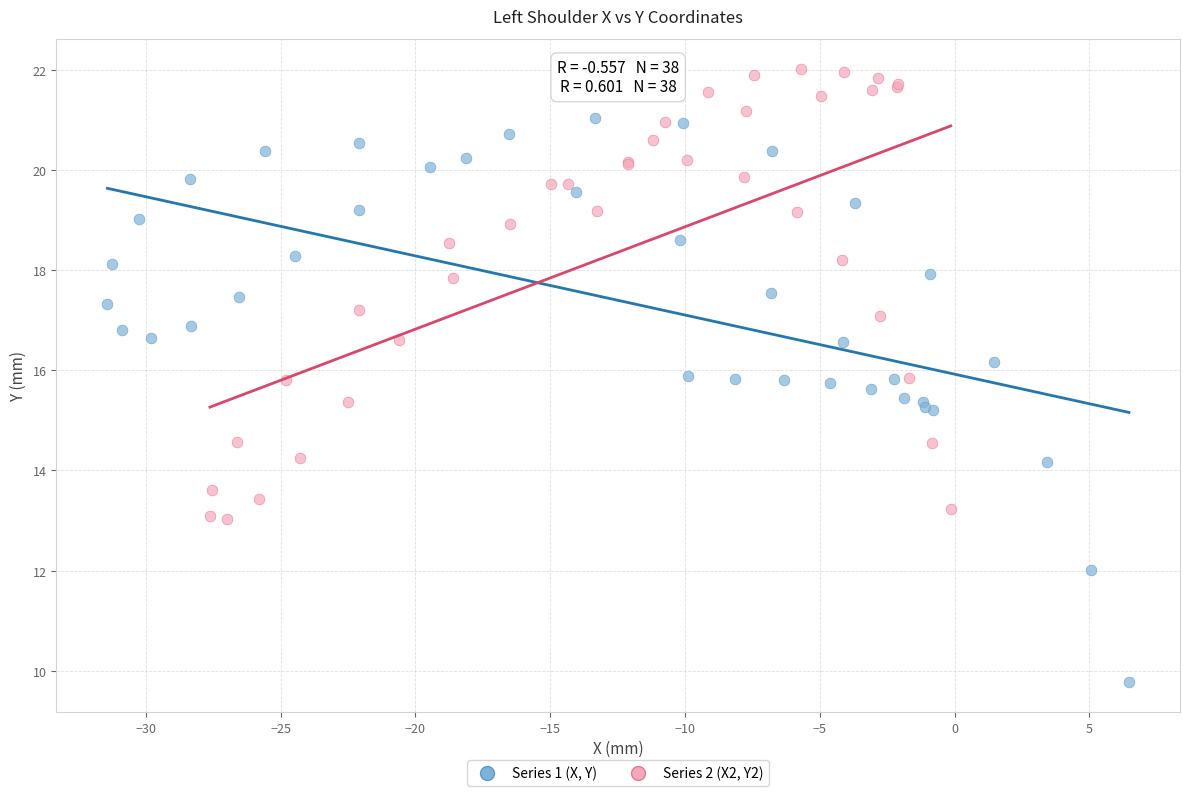

Which series contains the lowest Y value?

Series 1 (X, Y)